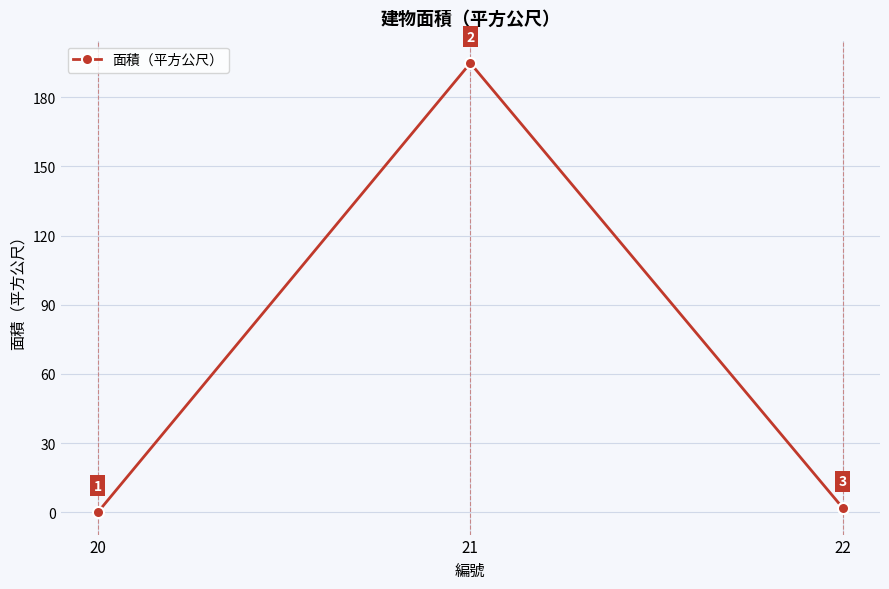

True or false: the data shows 194.8 at 21.

True